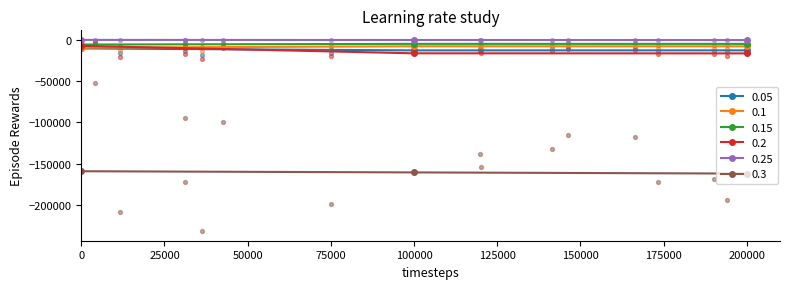

Is the value of 0.1 at 0 greater than the value of 0.3 at 200000?

Yes